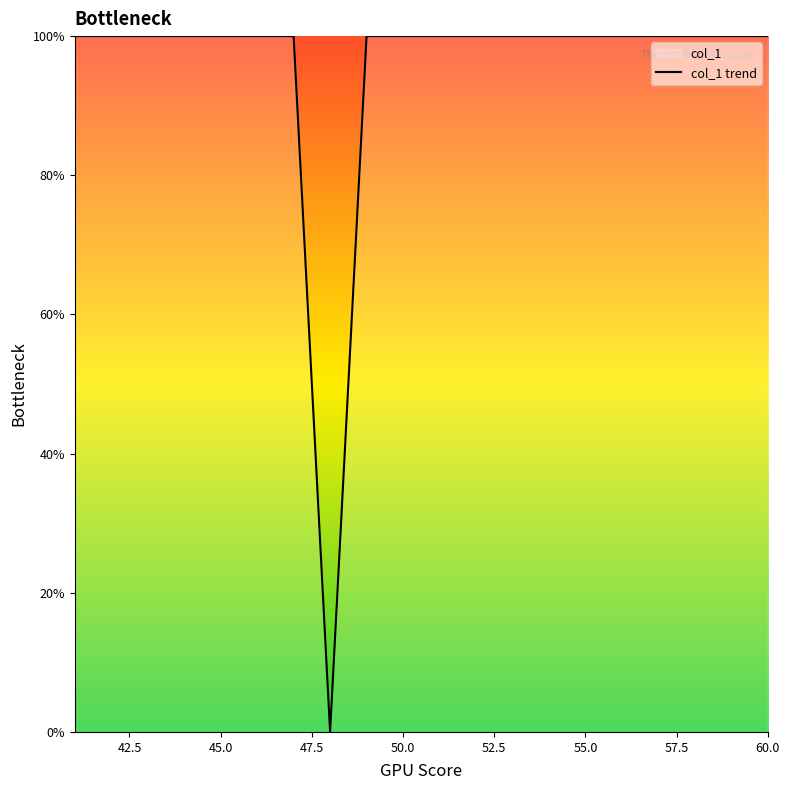

What is the maximum value shown in the chart?

100